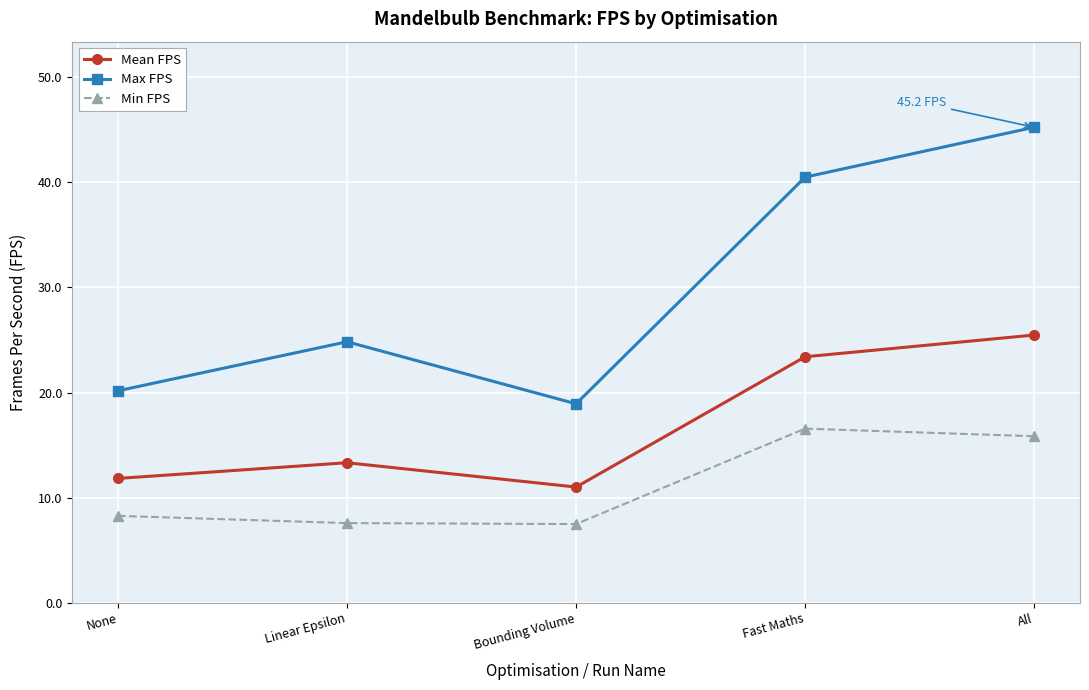

True or false: Min FPS and Mean FPS cross at least once.

False